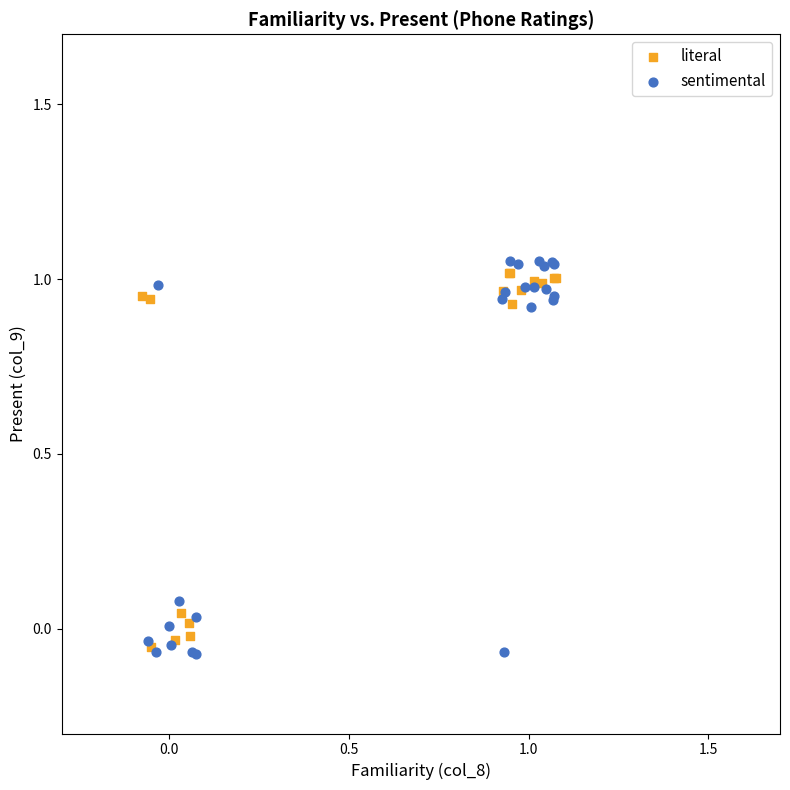

Which series contains the highest Y value?

sentimental